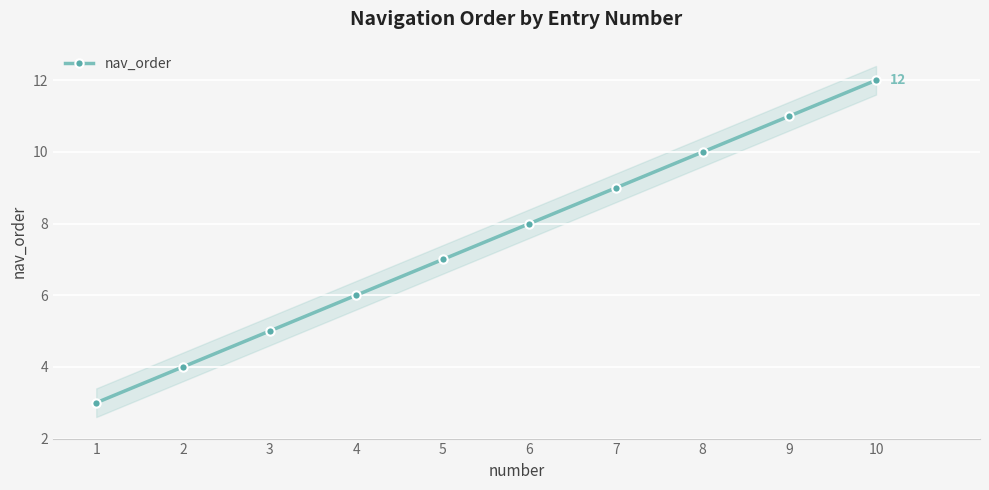

True or false: the data shows 3 at 7.

False